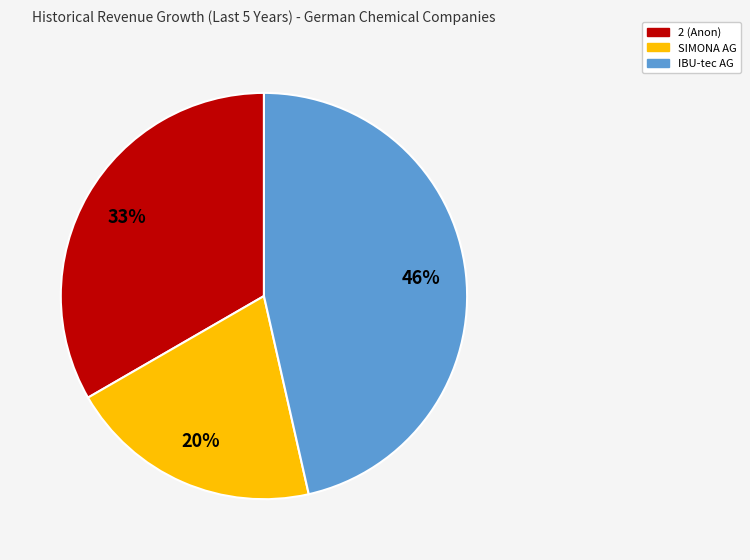

Count the number of slices in the pie.

3